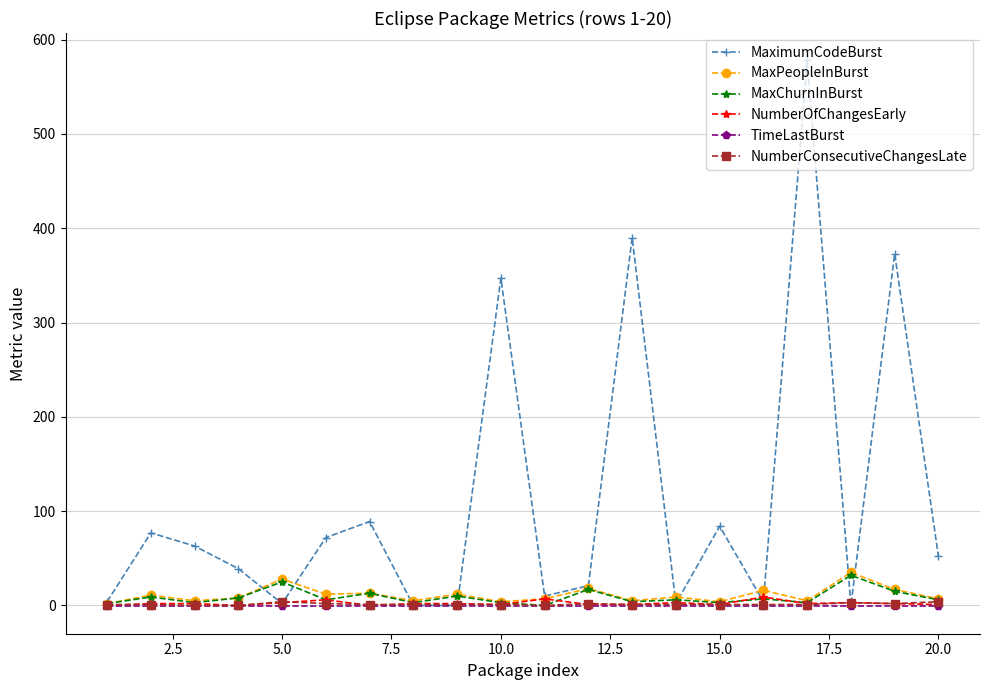

True or false: MaximumCodeBurst has more than 2 interior local peaks.

True